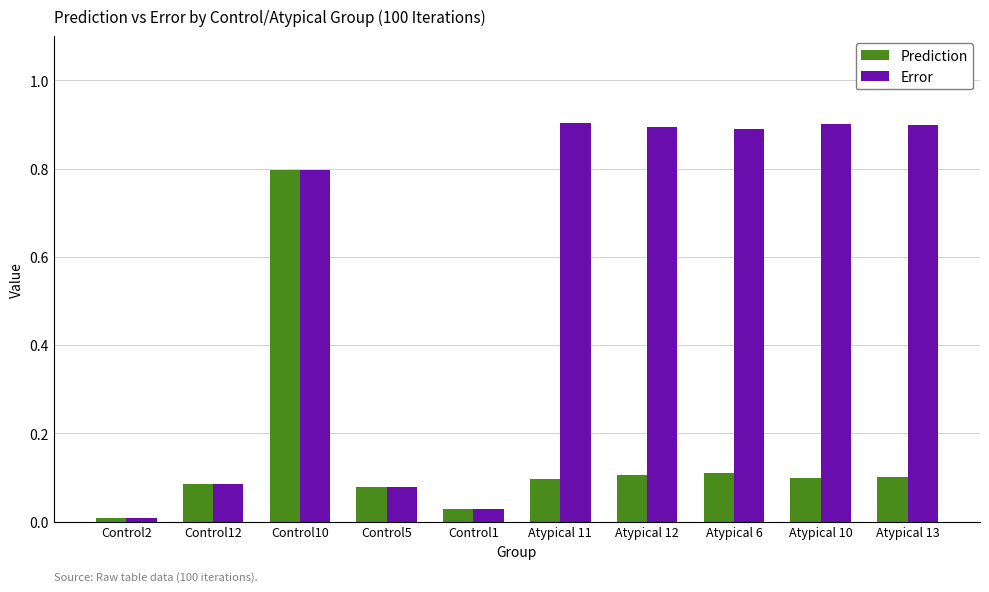

Between Control2 and Atypical 13, which series saw the biggest shift?

Error